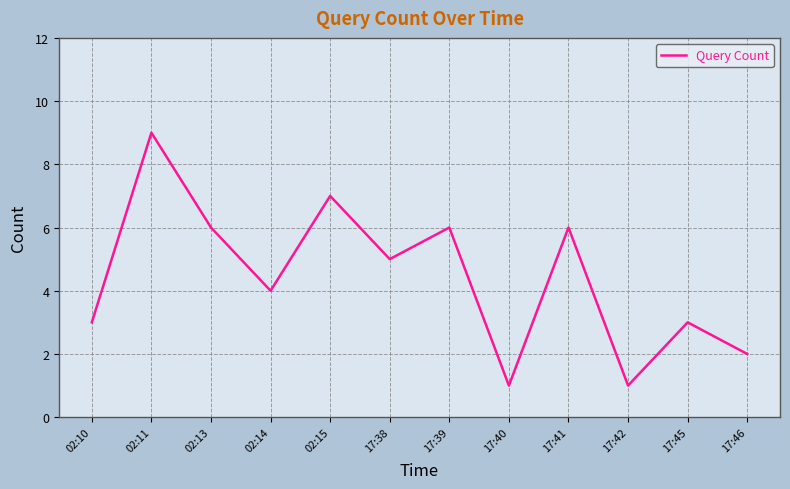

At which category does the data reach its first local peak?

02:11